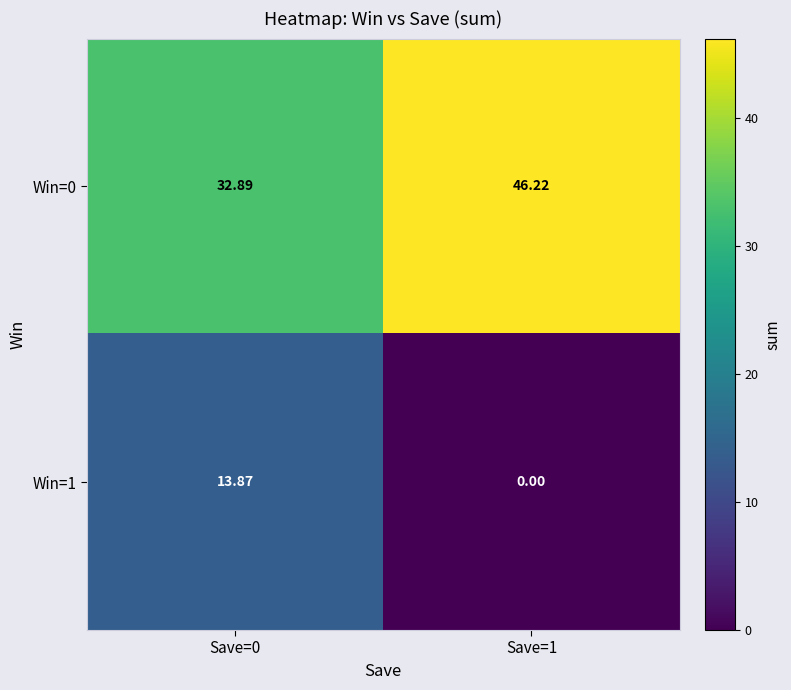

Is the value of Win=0 at Save=0 greater than the value of Win=1 at Save=1?

Yes